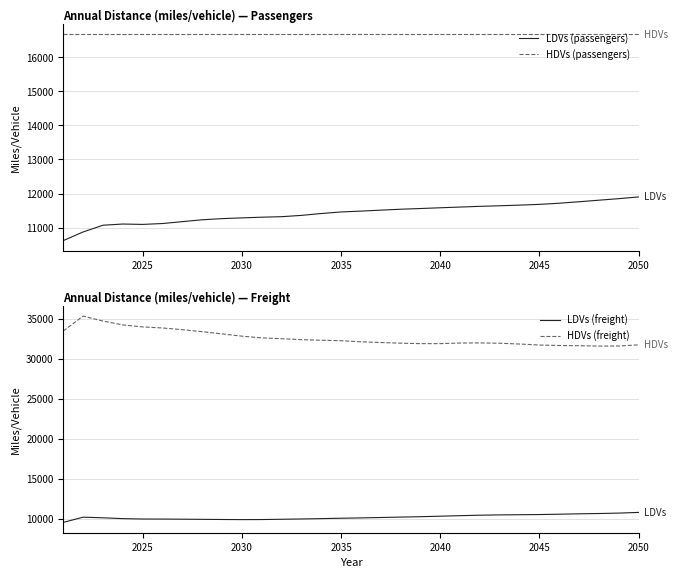

In LDVs (freight), how many points are lower than both neighbors (excluding endpoints)?

1